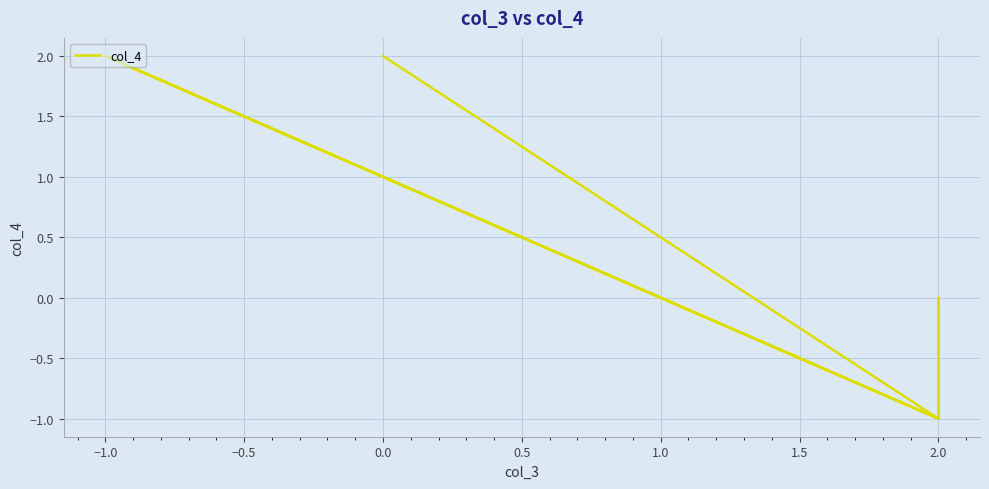

How many values are below zero?

3